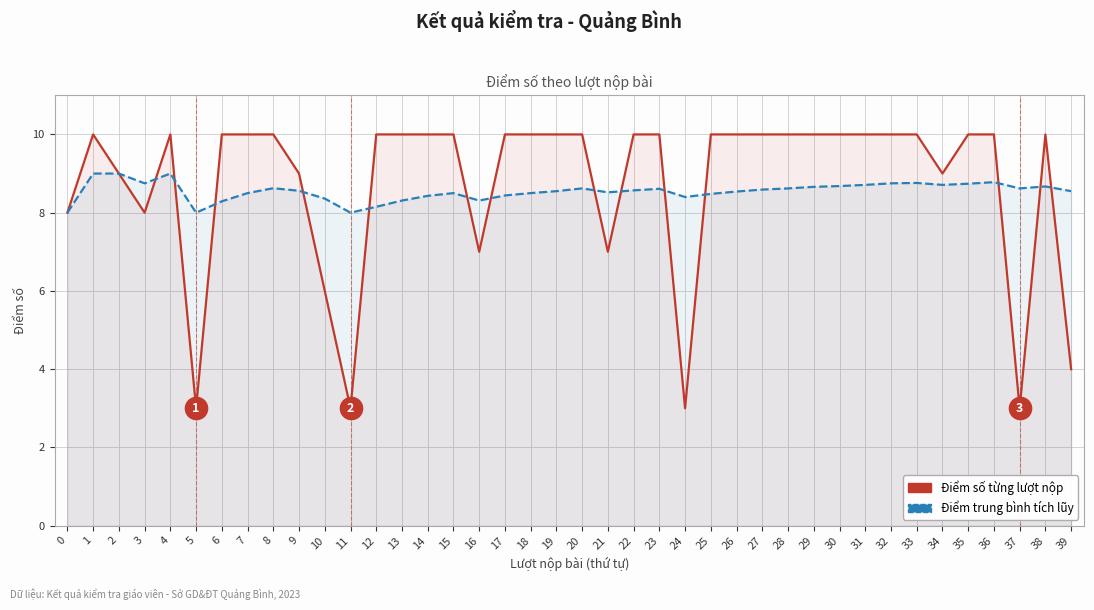

Where is the first local maximum for Điểm số từng lượt nộp?

1